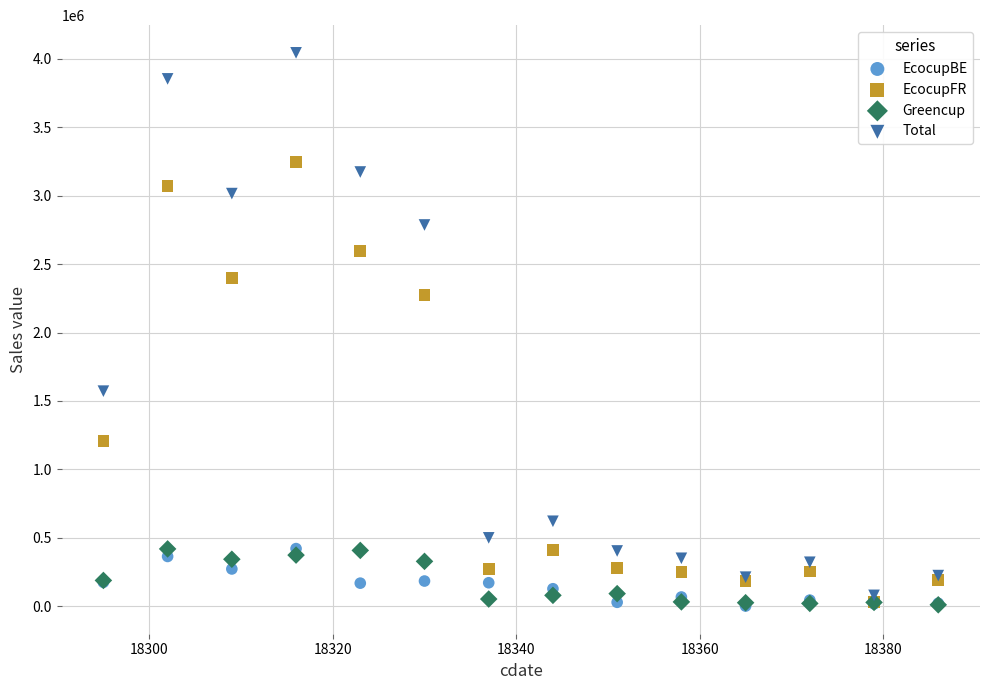

In the Total series, what Y value is closest to 2061640?

1571755.4